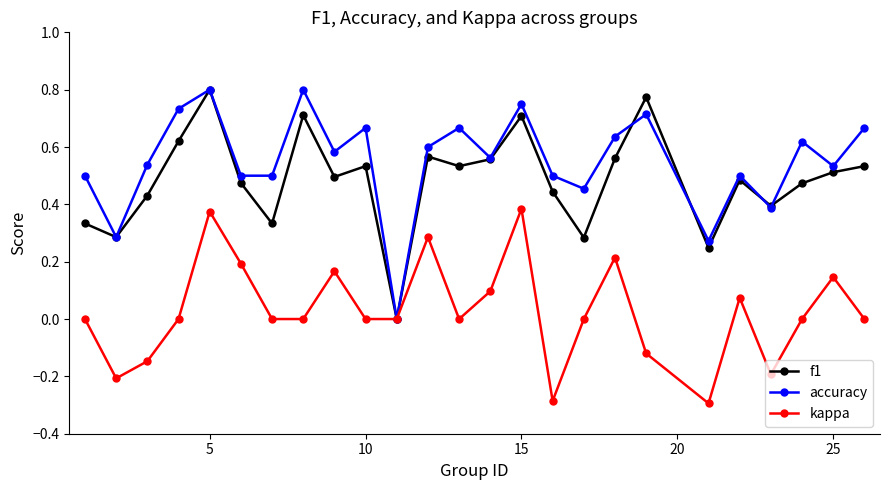

Which series has the largest total across all categories?

accuracy